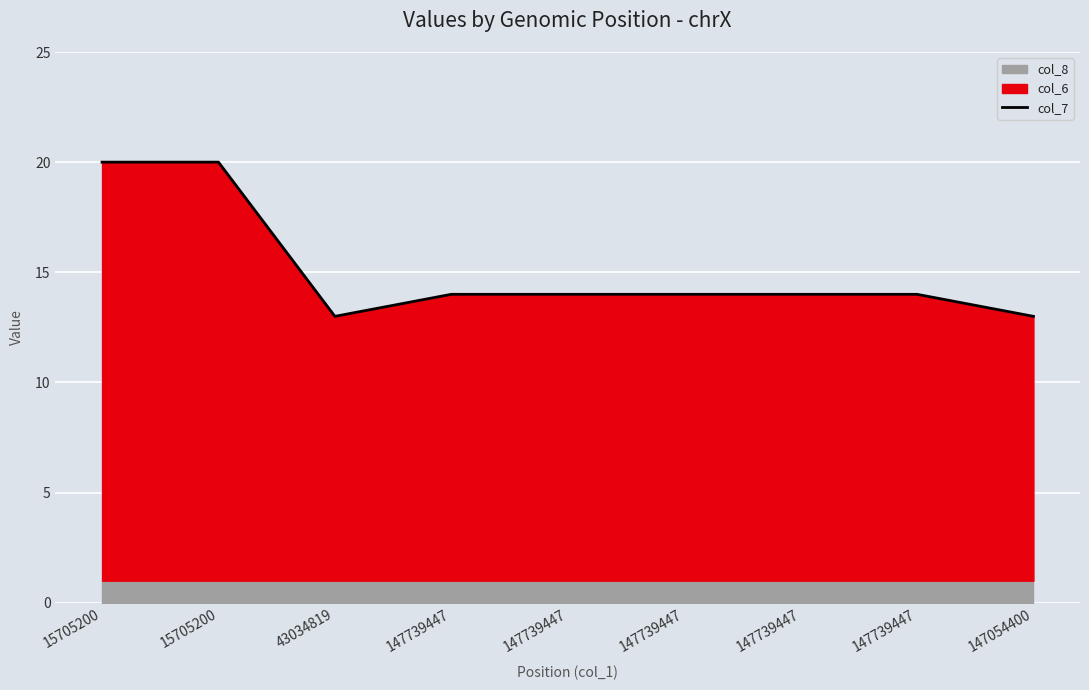

Where is the data nearest to the value 16?

147739447